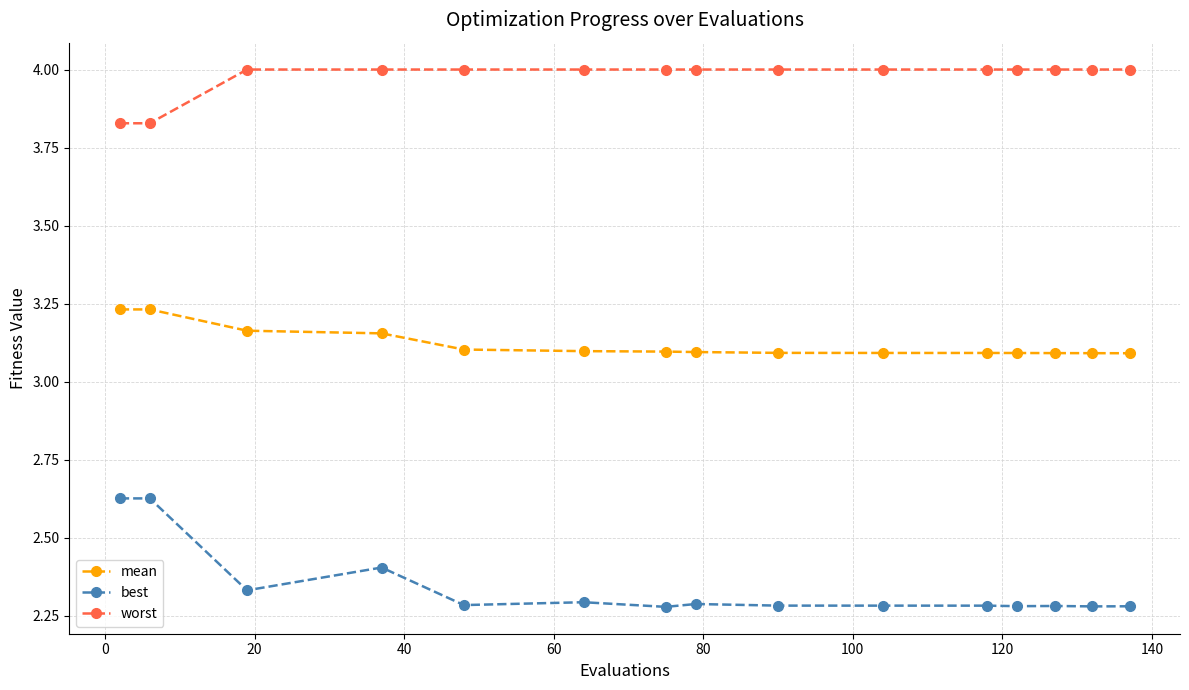

Which series has the largest range (max minus min)?

best